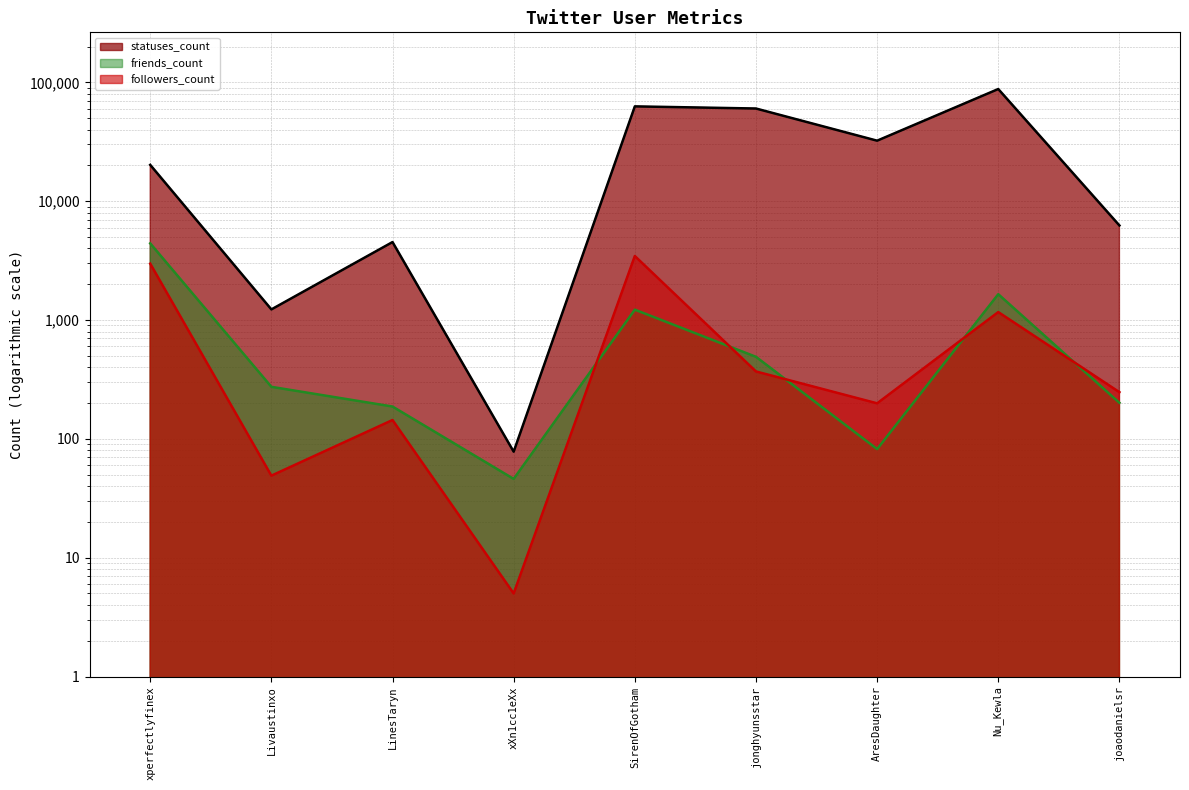

True or false: statuses_count (line) and followers_count (line) cross at least once.

False